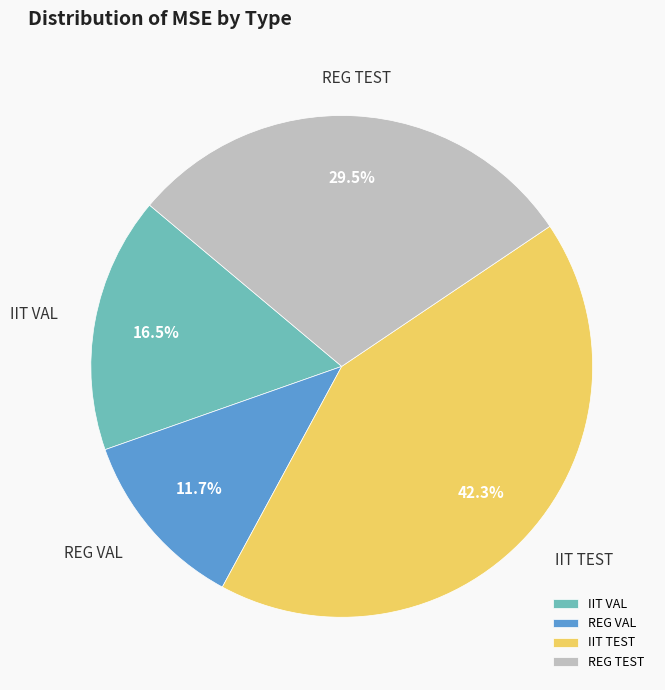

Is it true that IIT TEST is 42% of the pie?

True